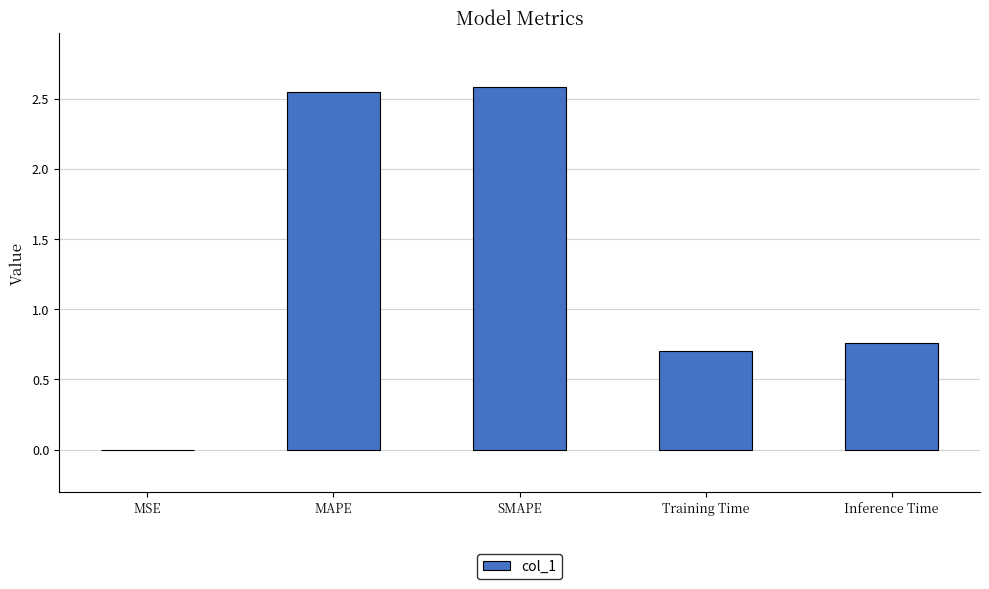

Read the value at Training Time.

0.7